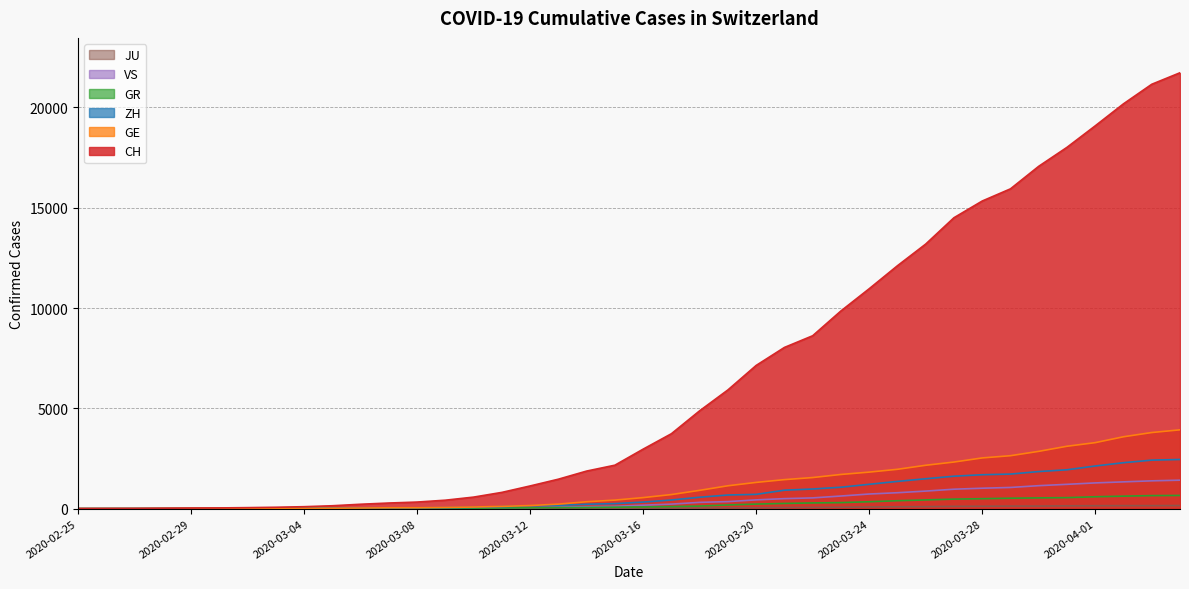

Rank the categories by GR value from highest to lowest.

2020-04-04, 2020-04-03, 2020-04-02, 2020-04-01, 2020-03-31, 2020-03-30, 2020-03-29, 2020-03-28, 2020-03-27, 2020-03-26, 2020-03-25, 2020-03-24, 2020-03-23, 2020-03-22, 2020-03-21, 2020-03-20, 2020-03-19, 2020-03-18, 2020-03-17, 2020-03-16, 2020-03-15, 2020-03-14, 2020-03-13, 2020-03-12, 2020-03-11, 2020-03-10, 2020-03-08, 2020-03-09, 2020-03-07, 2020-03-06, 2020-03-05, 2020-03-04, 2020-03-02, 2020-03-03, 2020-02-28, 2020-02-29, 2020-03-01, 2020-02-26, 2020-02-27, 2020-02-25